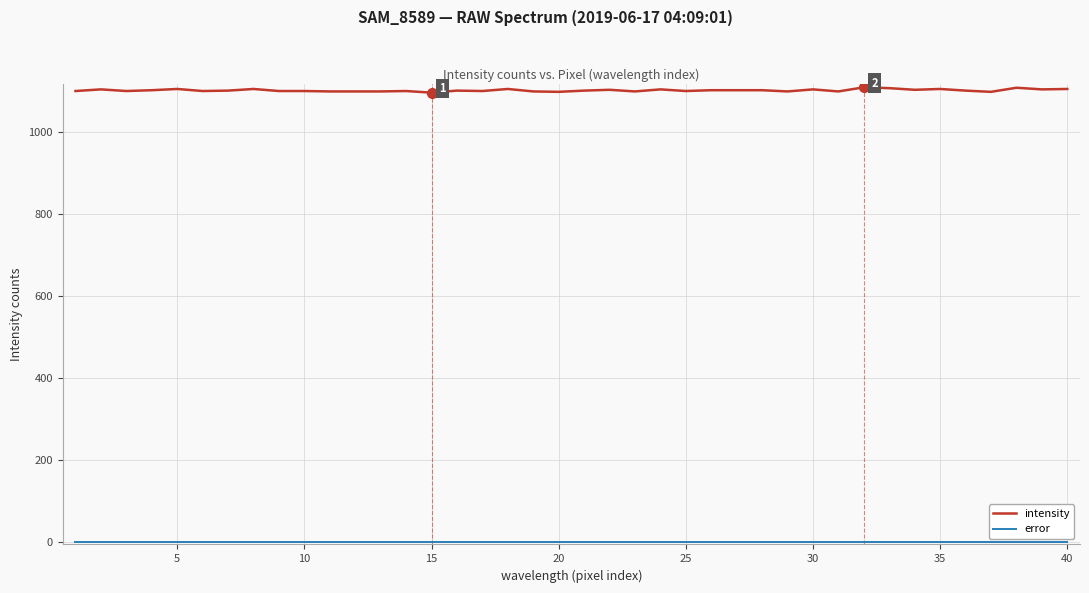

Which series has the widest spread of values?

intensity